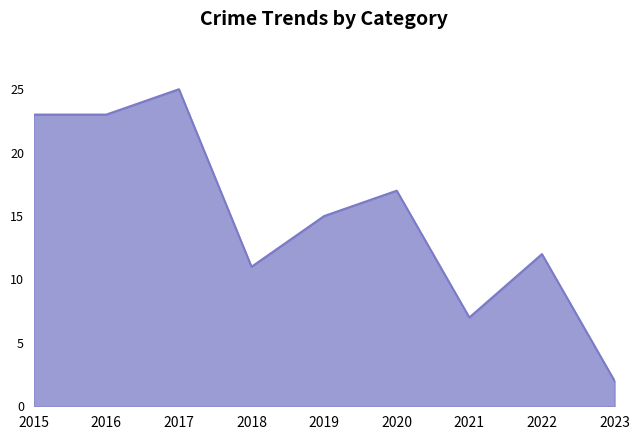

Read the value at 2019.

15